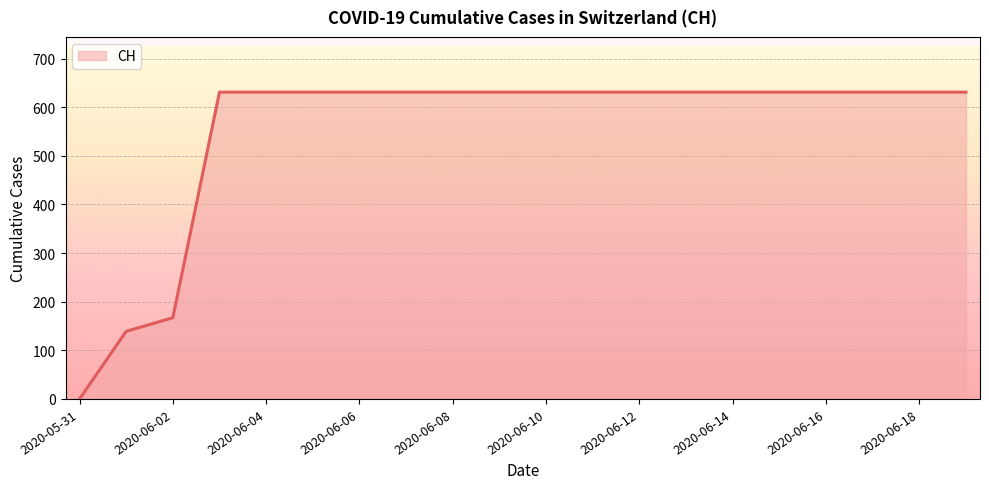

What is the greatest value displayed?

631